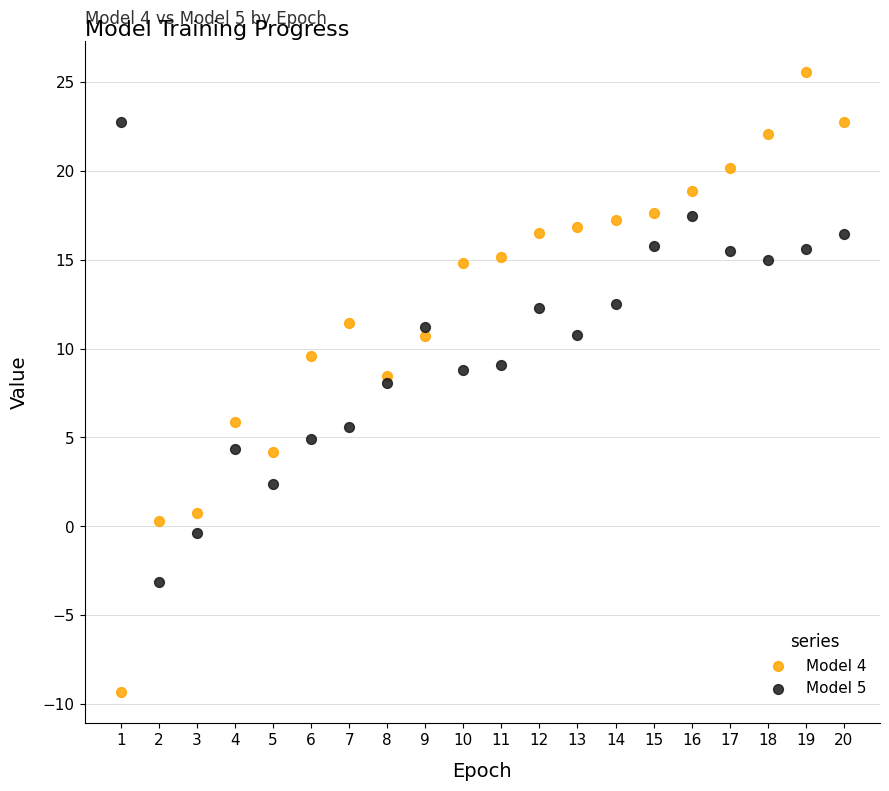

What are all the series names shown in the legend?

Model 4, Model 5